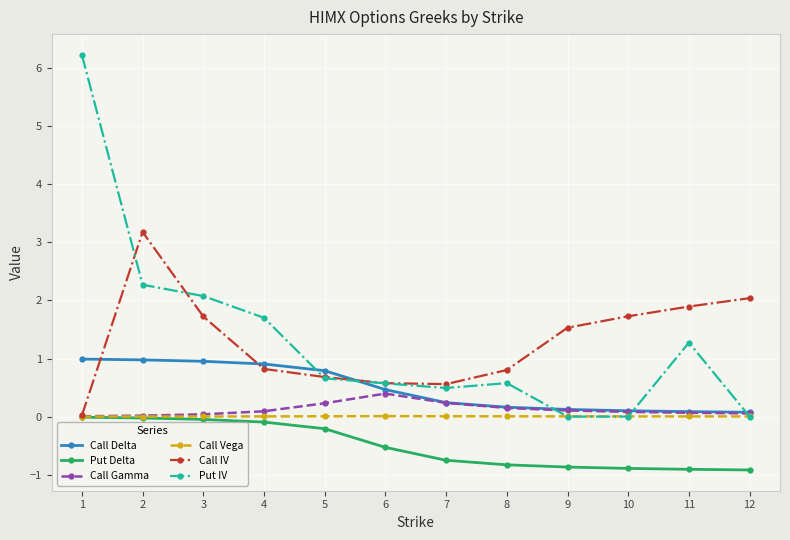

Does the chart display data point markers on the line(s)?

Yes